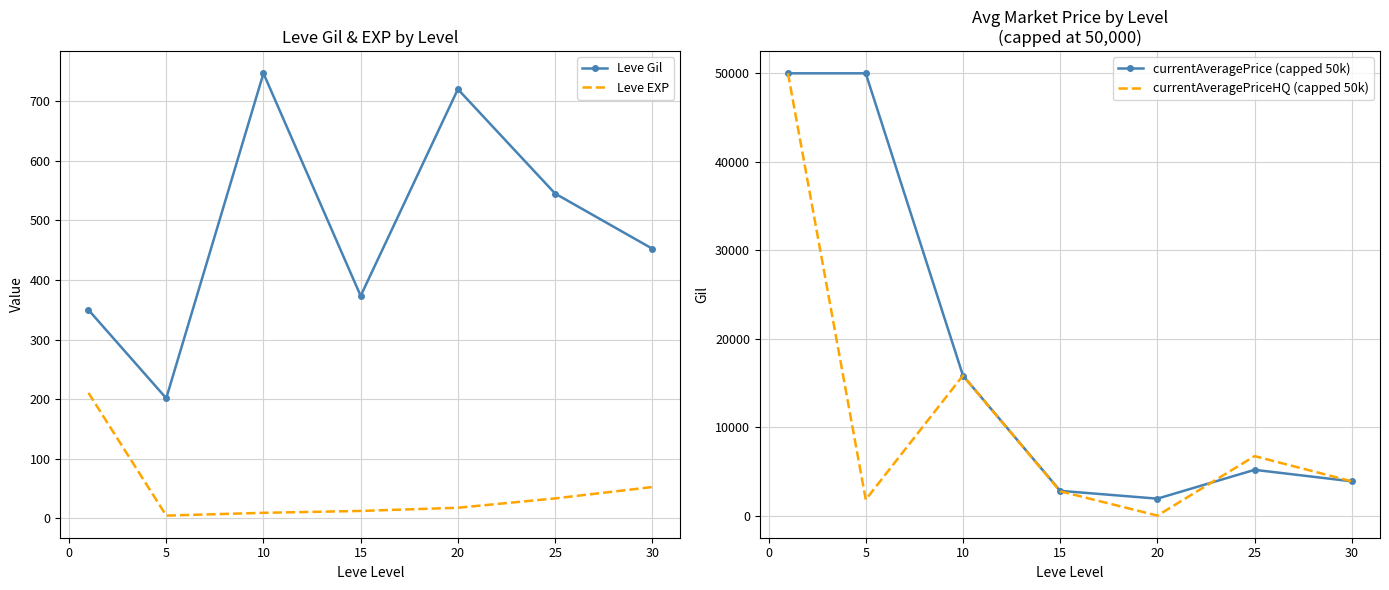

The value of currentAveragePriceHQ (capped 50k) at 10 is 639.6. True or false?

False